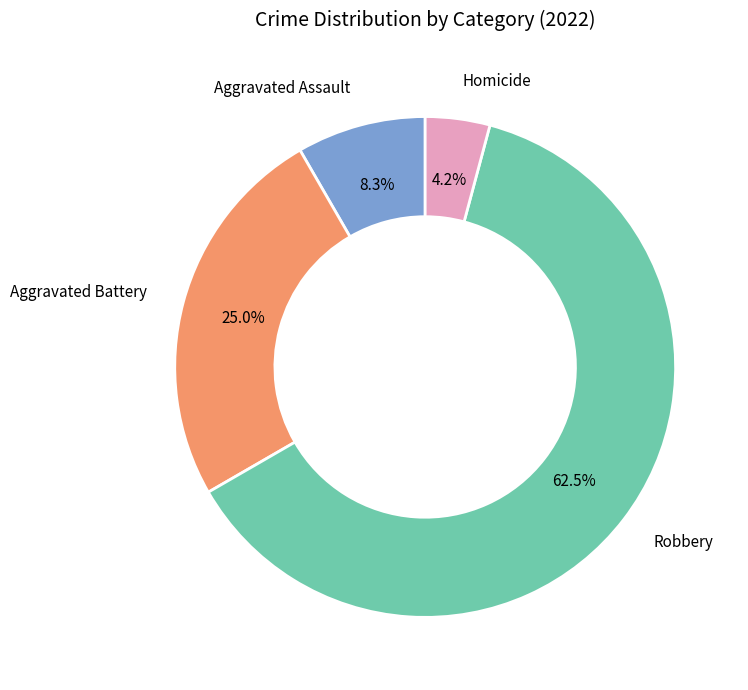

How many slices are in this pie chart?

4